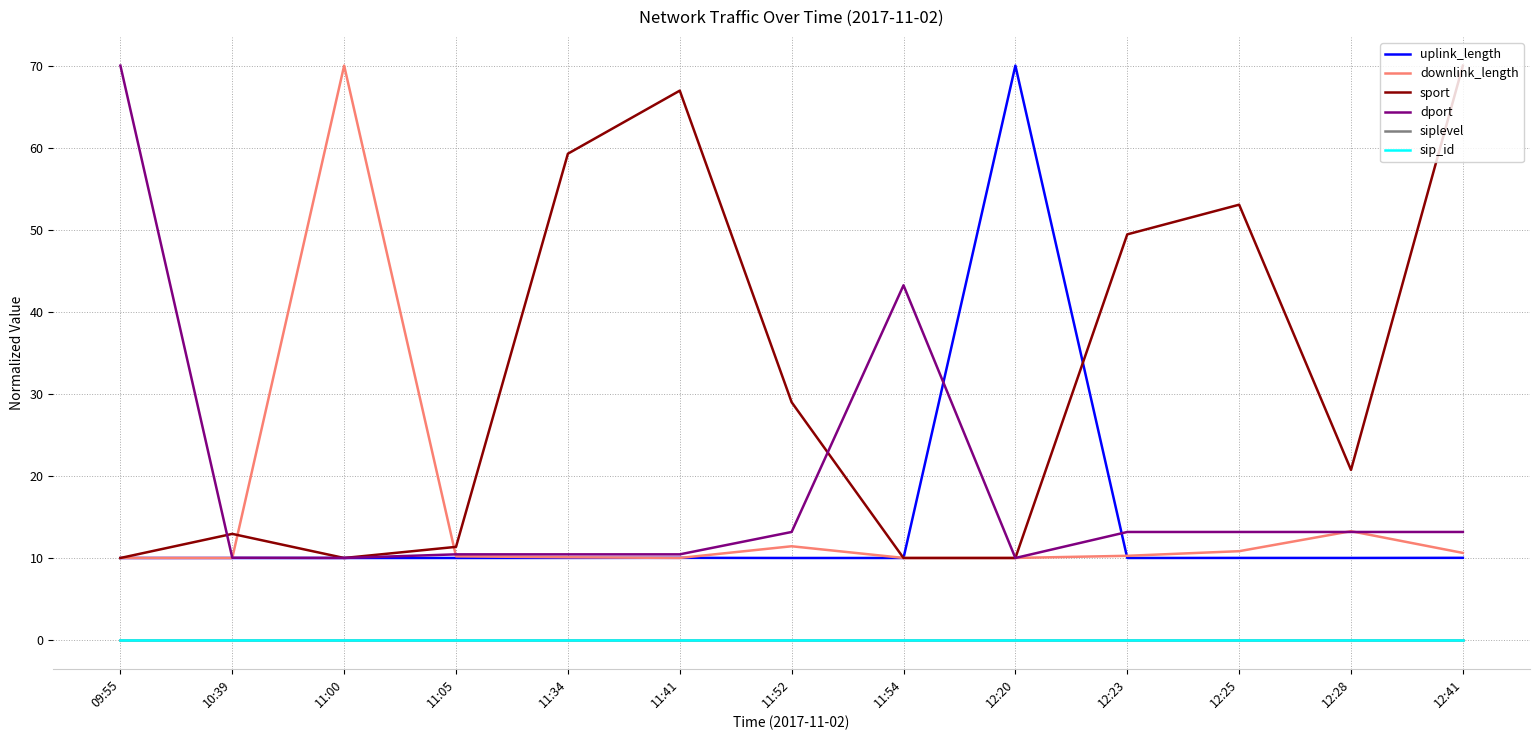

Which has a higher value, 10:39 or 11:52?

11:52